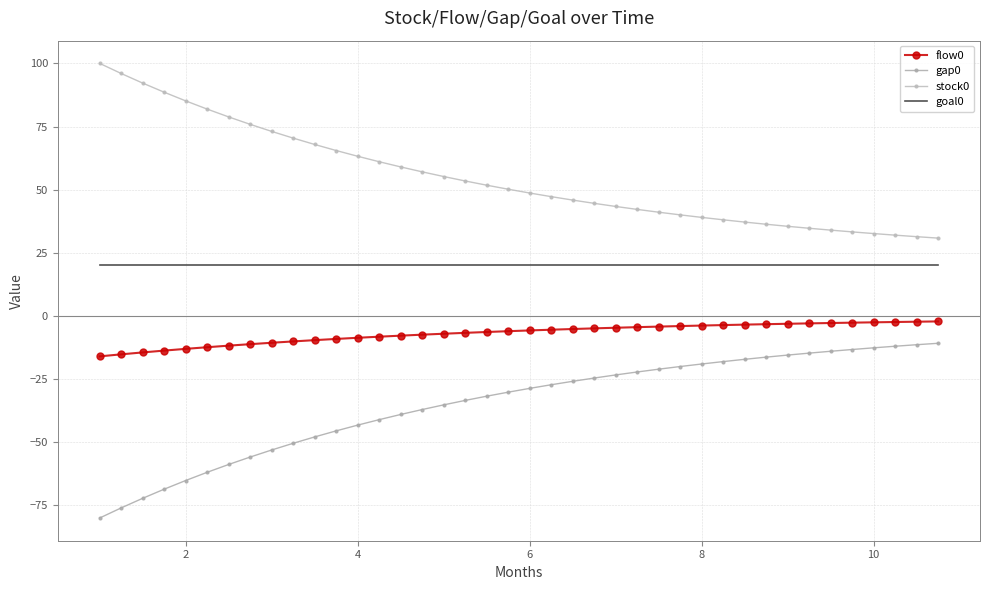

How many values in the flow0 series exceed -5?

17